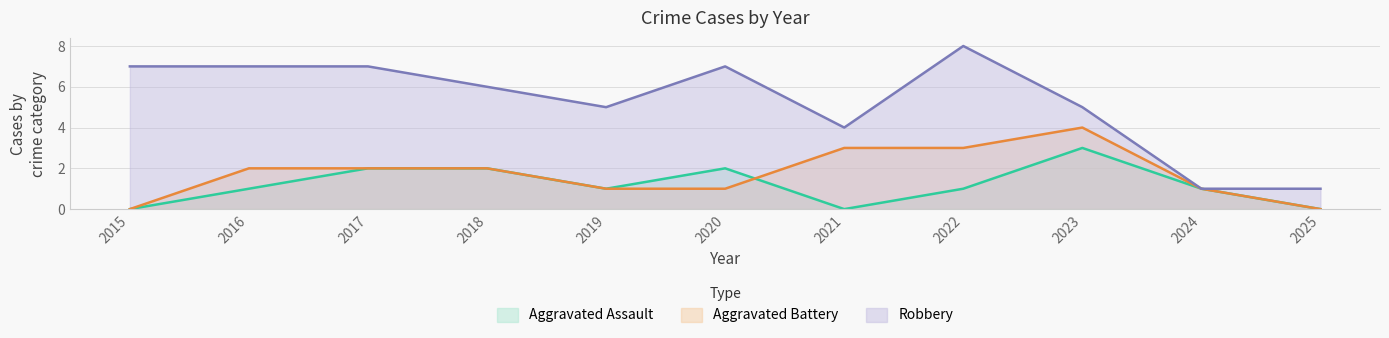

True or false: Robbery has more than 0 interior local peaks.

True